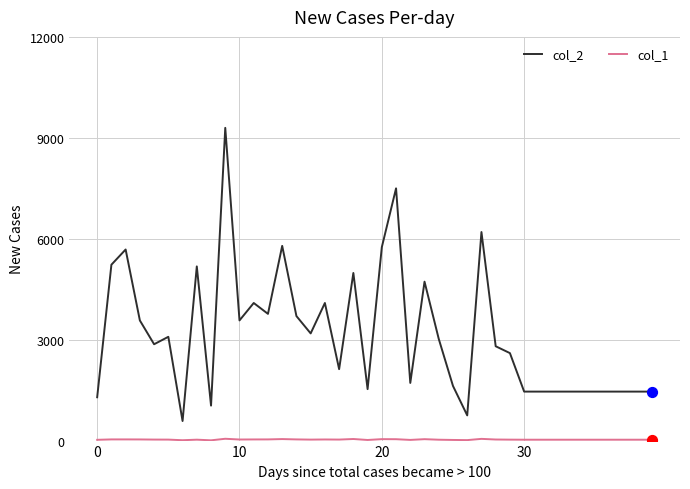

Which series has the largest total across all categories?

col_2